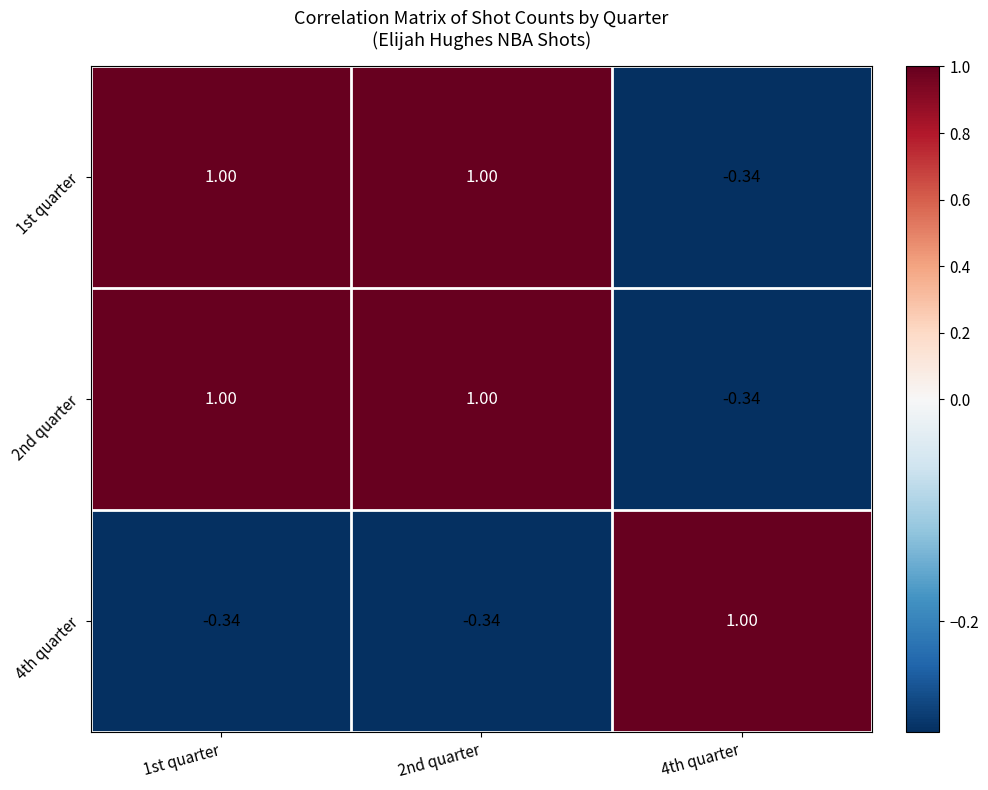

At which category does the chart reach its minimum across all series?

2nd quarter